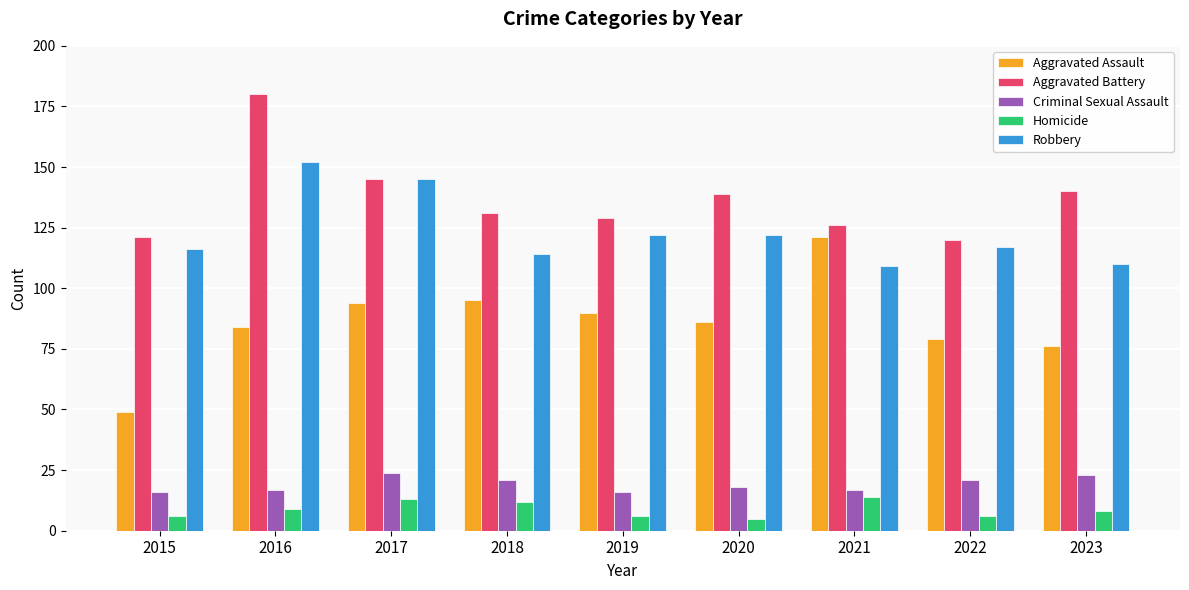

Reading left to right, what are all the values shown in this chart?

Aggravated Assault: 2015=49	2016=84	2017=94	2018=95	2019=90	2020=86	2021=121	2022=79	2023=76
Aggravated Battery: 2015=121	2016=180	2017=145	2018=131	2019=129	2020=139	2021=126	2022=120	2023=140
Criminal Sexual Assault: 2015=16	2016=17	2017=24	2018=21	2019=16	2020=18	2021=17	2022=21	2023=23
Homicide: 2015=6	2016=9	2017=13	2018=12	2019=6	2020=5	2021=14	2022=6	2023=8
Robbery: 2015=116	2016=152	2017=145	2018=114	2019=122	2020=122	2021=109	2022=117	2023=110